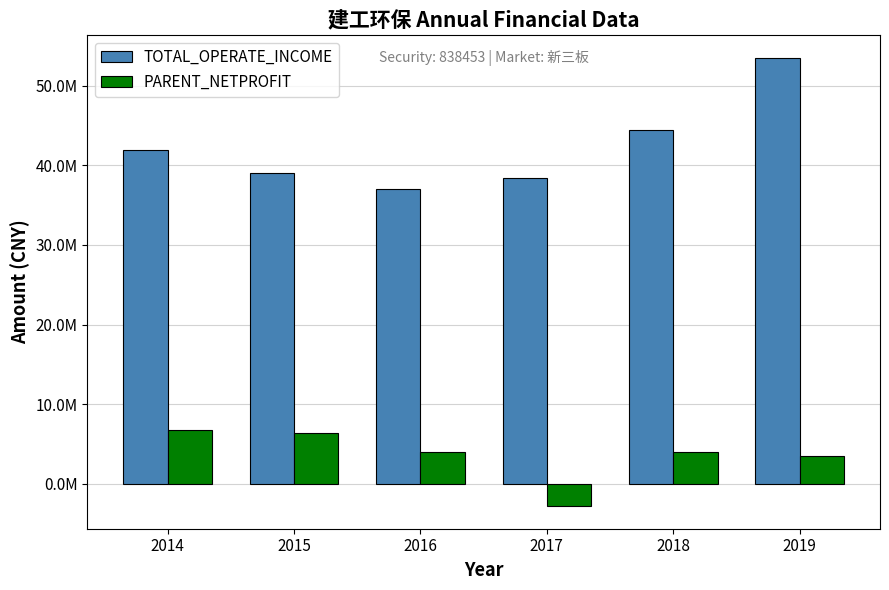

What are all the series names shown in the legend?

TOTAL_OPERATE_INCOME, PARENT_NETPROFIT